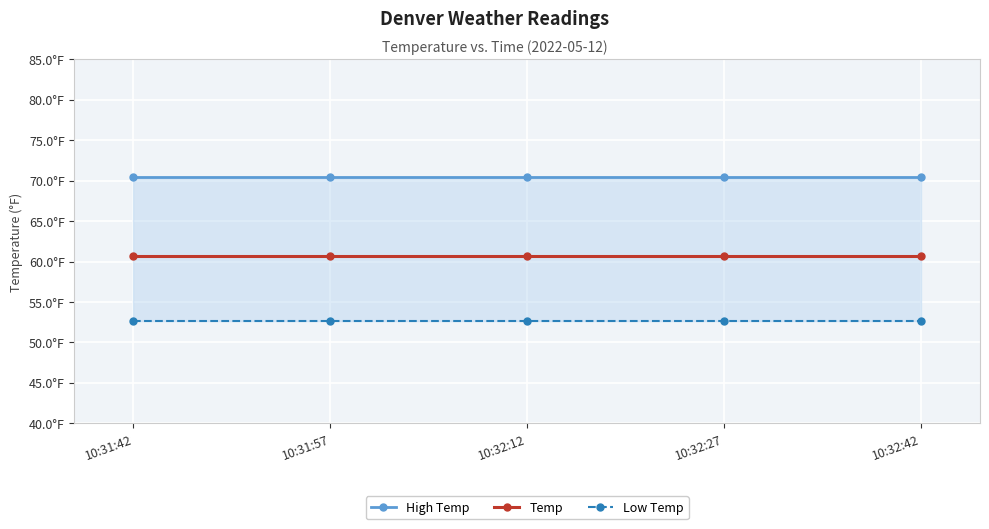

What is the greatest value displayed?

70.5